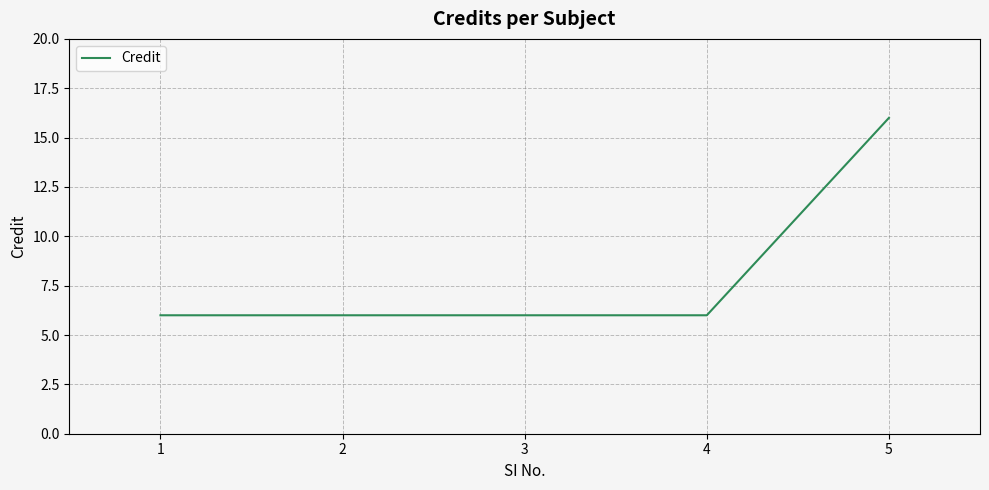

True or false: the data has more than 1 interior local peaks.

False